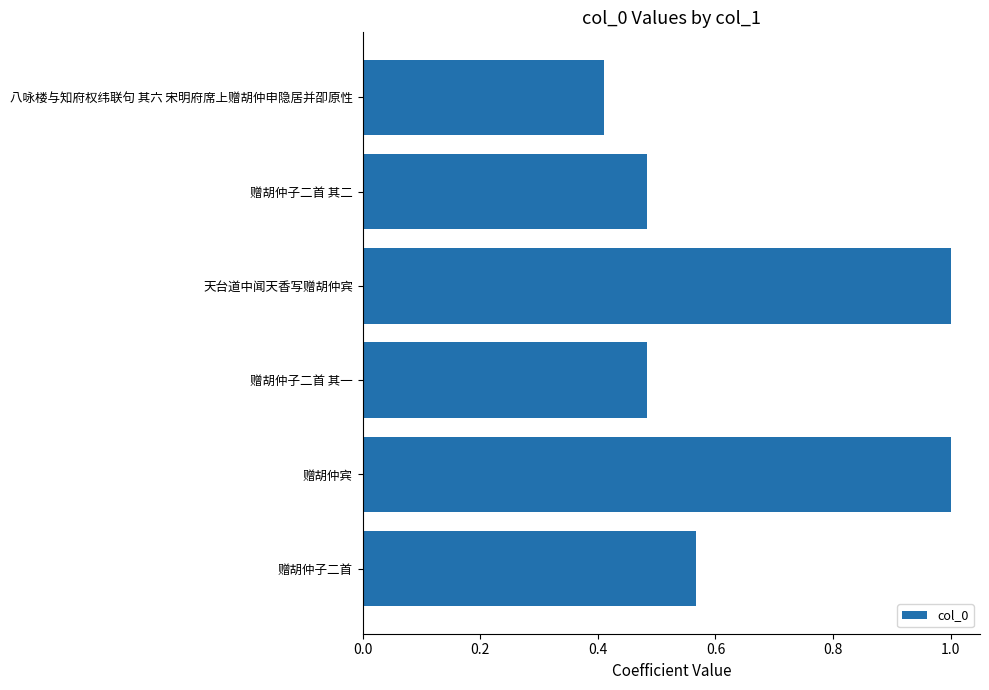

Which category has the lowest value across all series?

八咏楼与知府权纬联句 其六 宋明府席上赠胡仲申隐居并卲原性